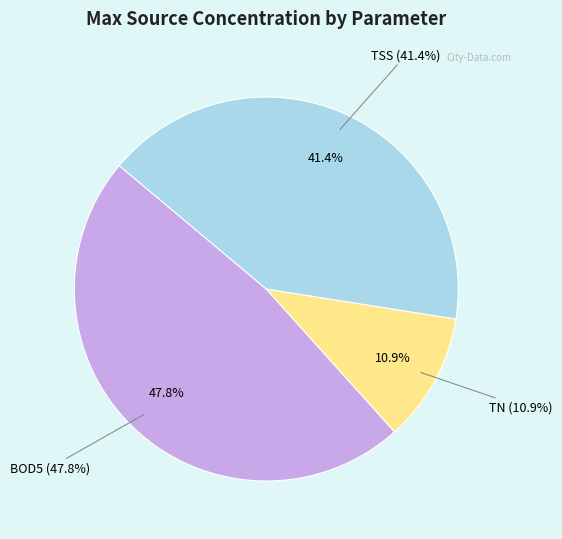

Which slice is the smallest?

TN